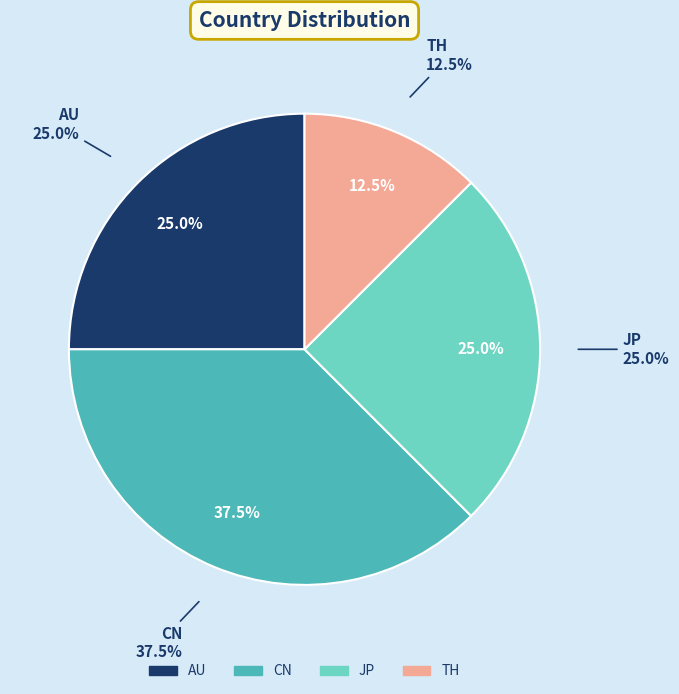

Does any single category account for the majority?

No